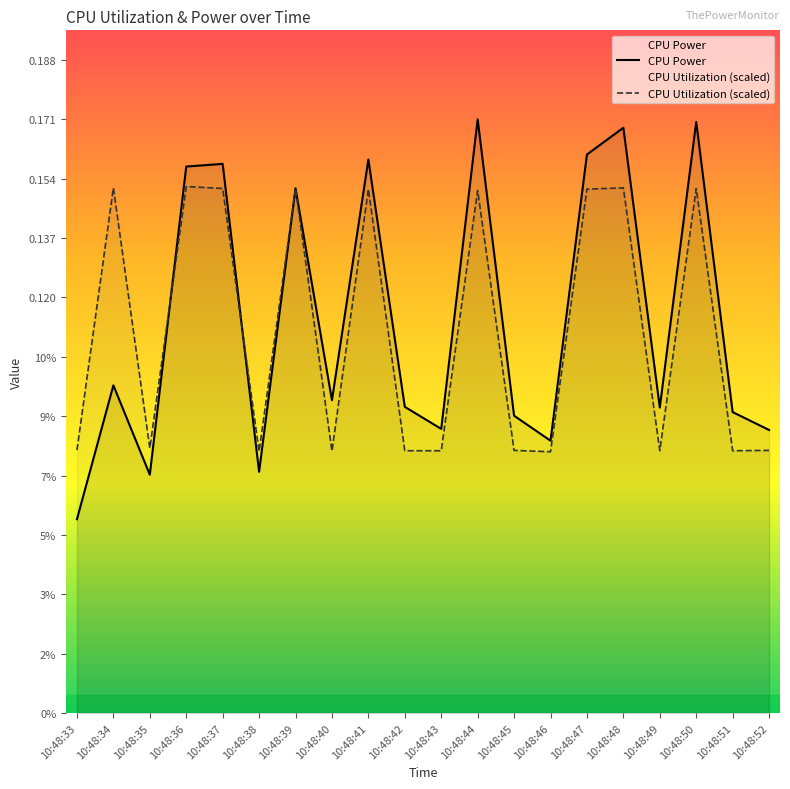

What is the average value of the CPU Utilization (scaled) series?

0.1